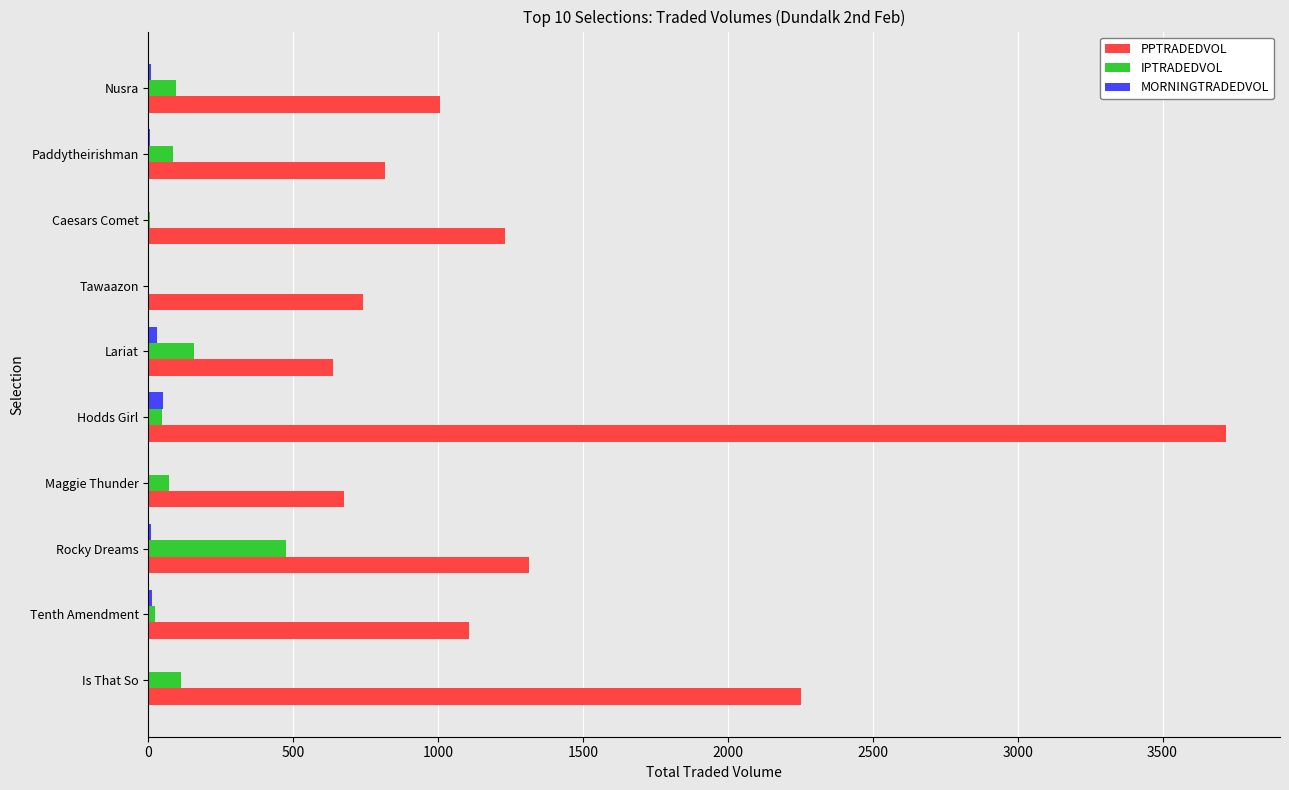

What are all the series names shown in the legend?

PPTRADEDVOL, IPTRADEDVOL, MORNINGTRADEDVOL